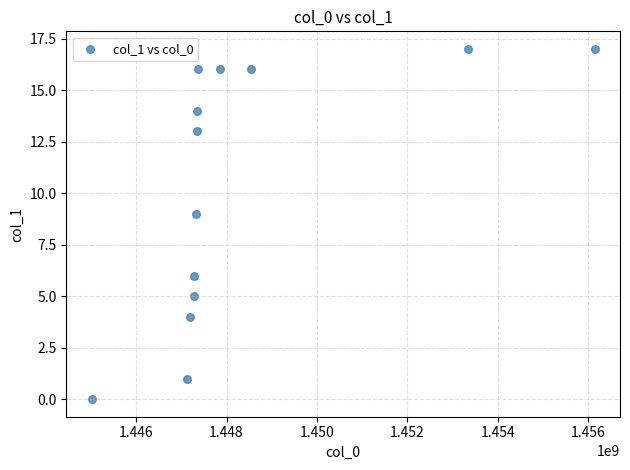

What Y value in the scatter plot is closest to 8?

9